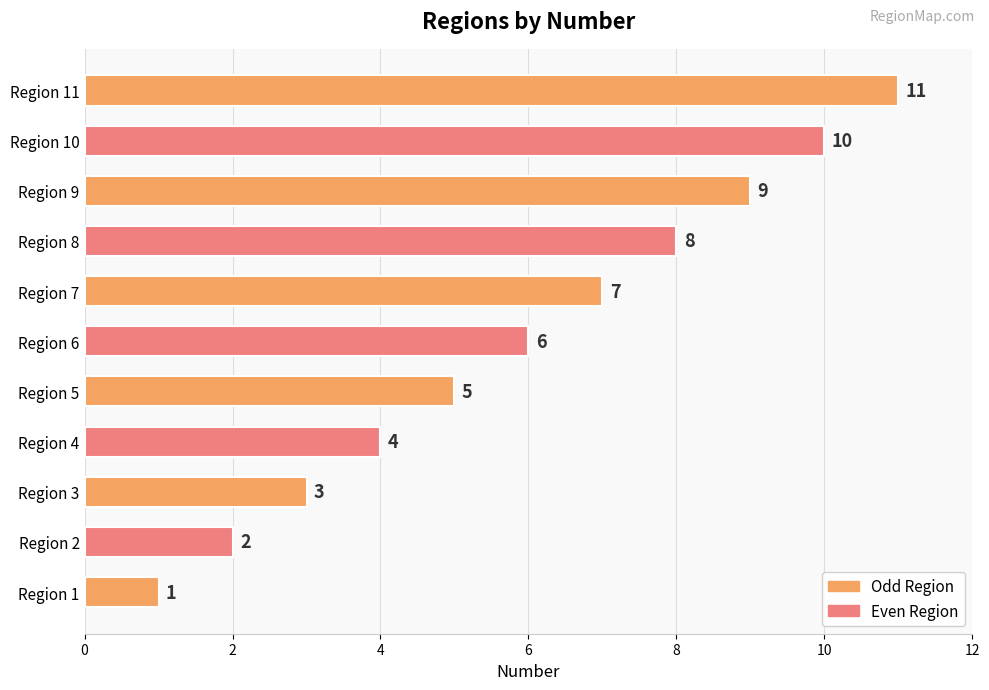

How many values are between 3 and 9?

7